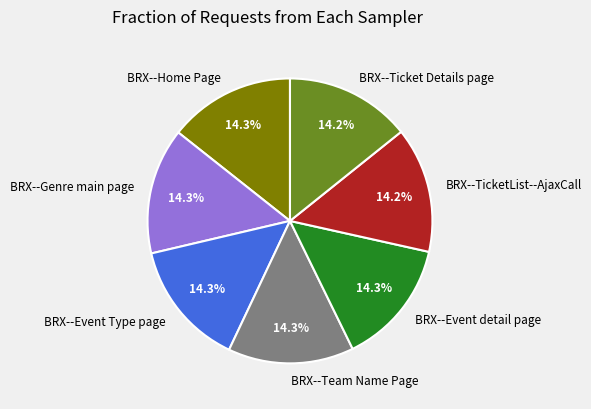

To the nearest percent, what is the combined percentage of BRX--TicketList--AjaxCall and BRX--Event Type page?

29%